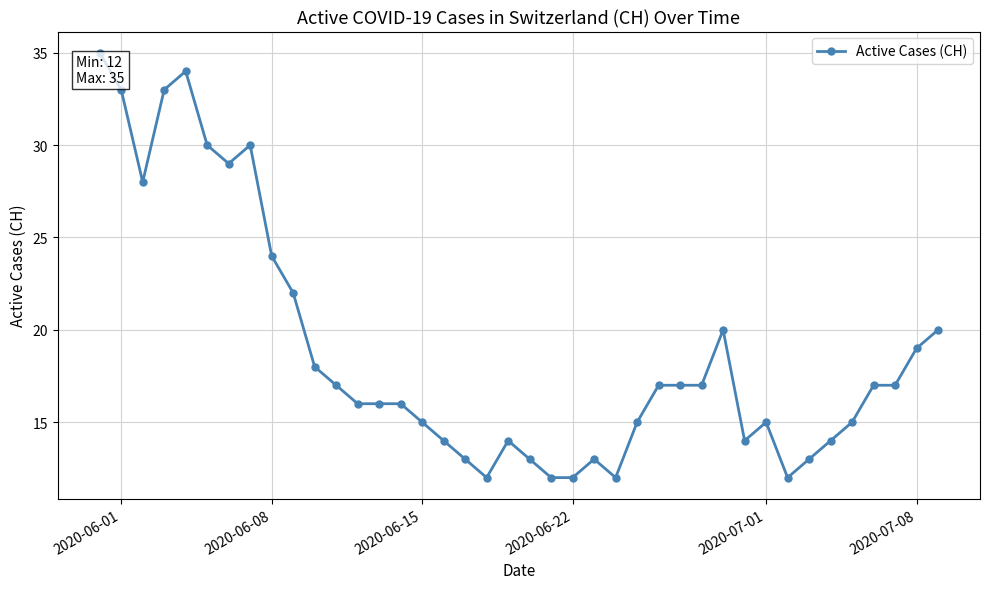

What is the value of the 26th point from the left?

15